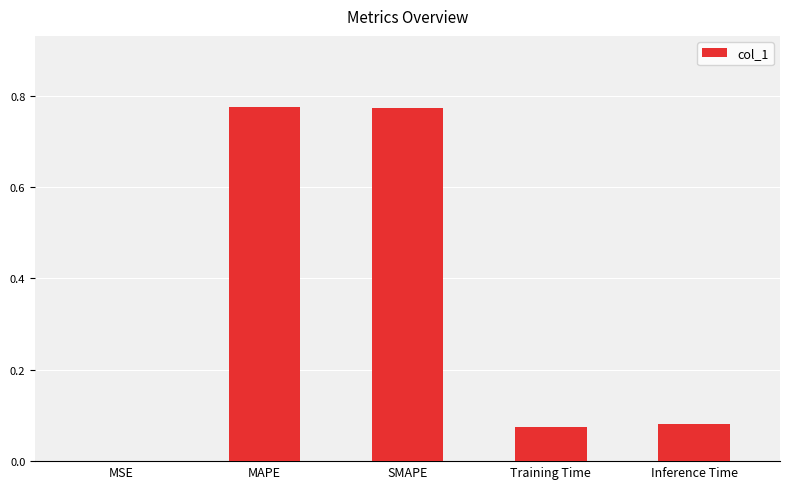

What is the sum of all values?

1.7